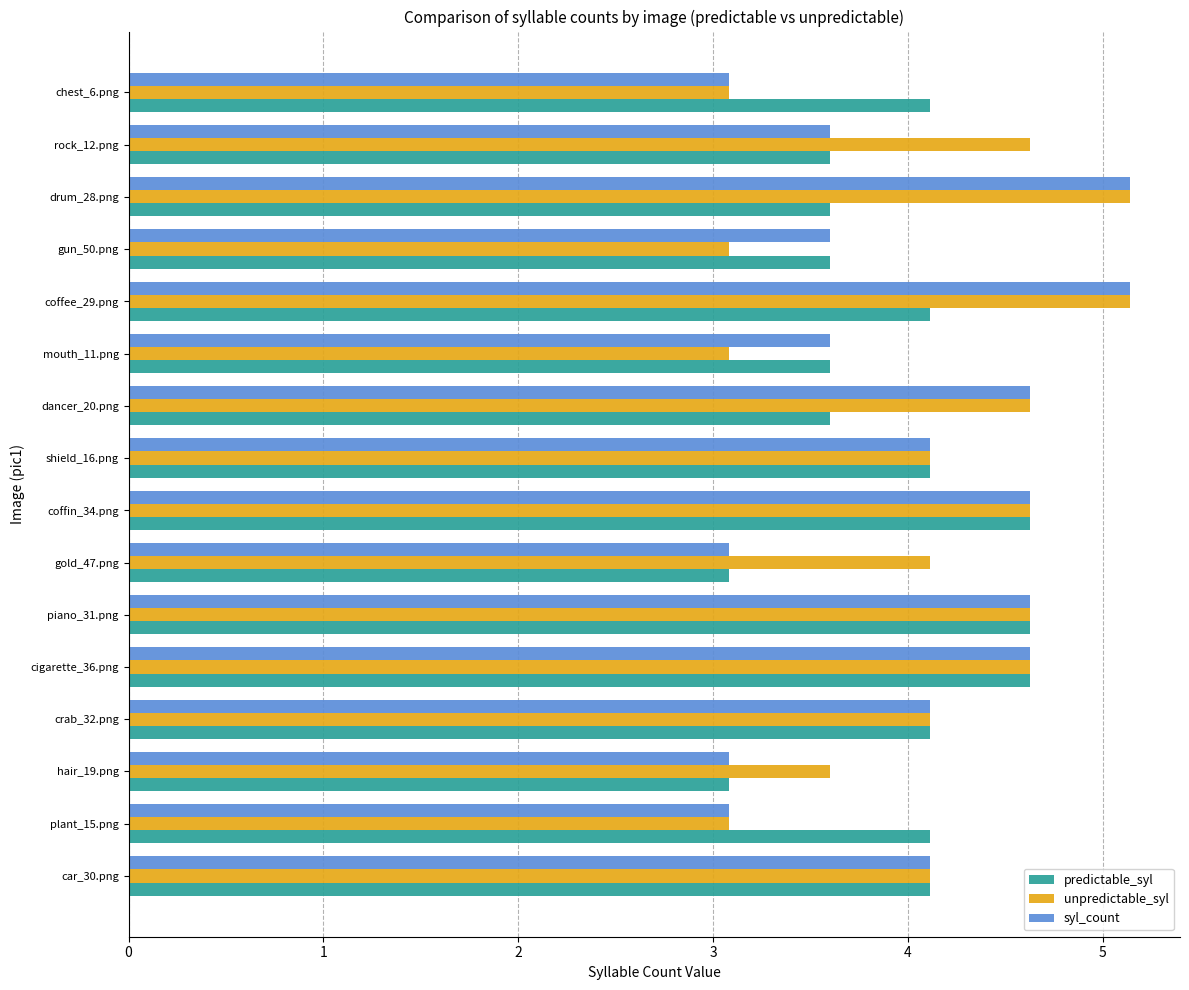

The value of unpredictable_syl at cigarette_36.png is 1.1. True or false?

False